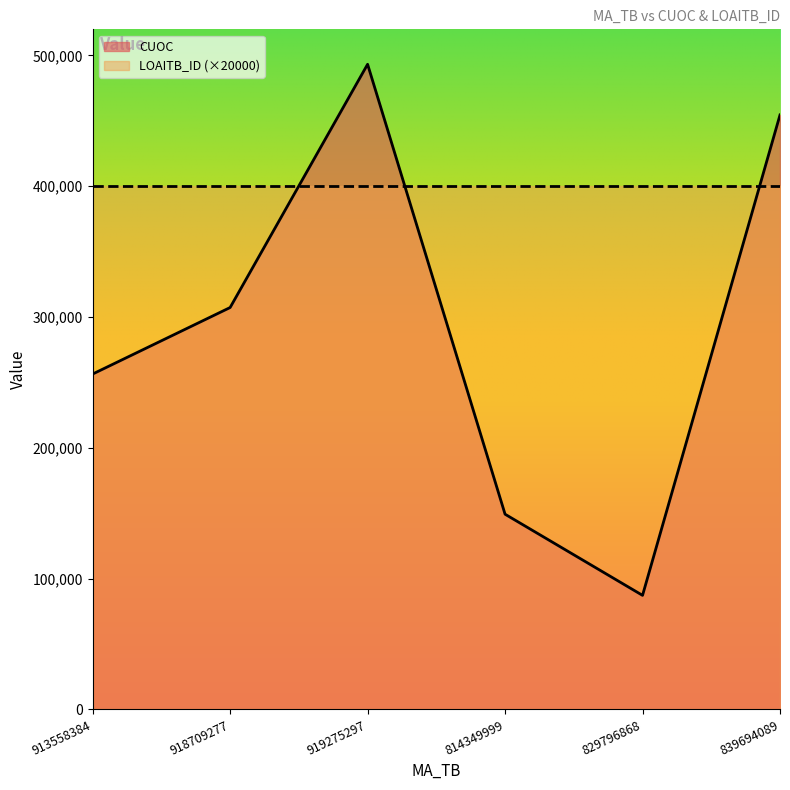

What is the change in value from 918709277 to 919275297?

+186006